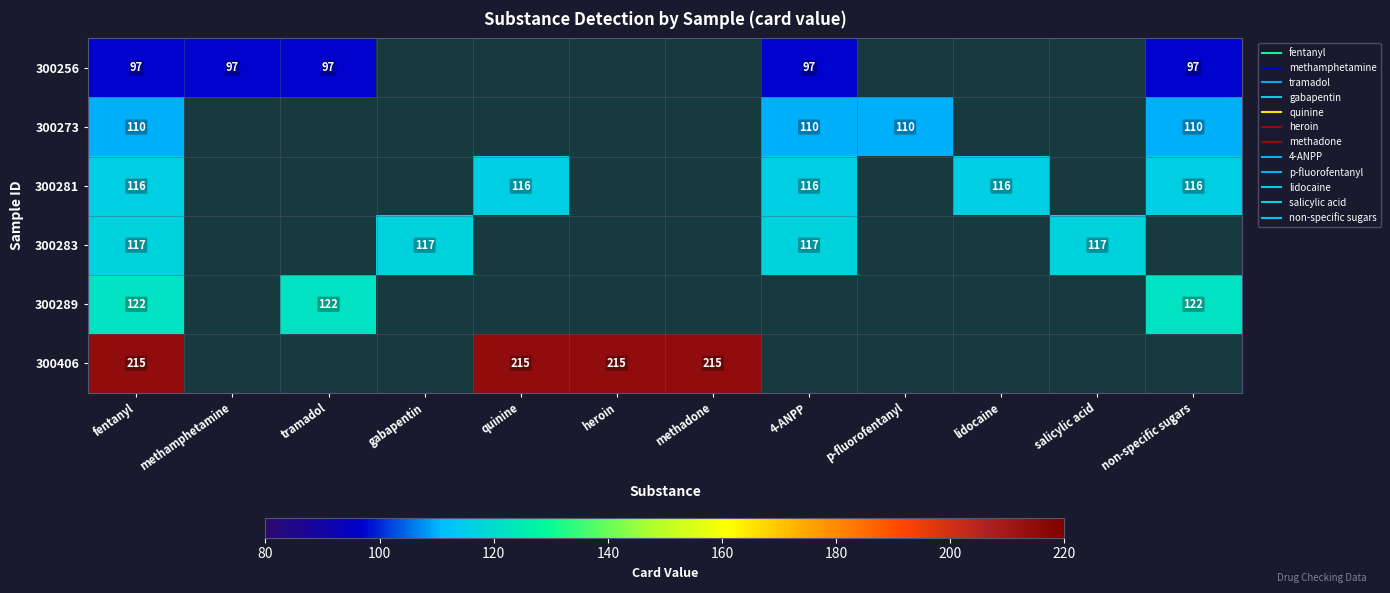

List the series in order of their overall mean, lowest first.

300256, 300273, 300281, 300283, 300289, 300406